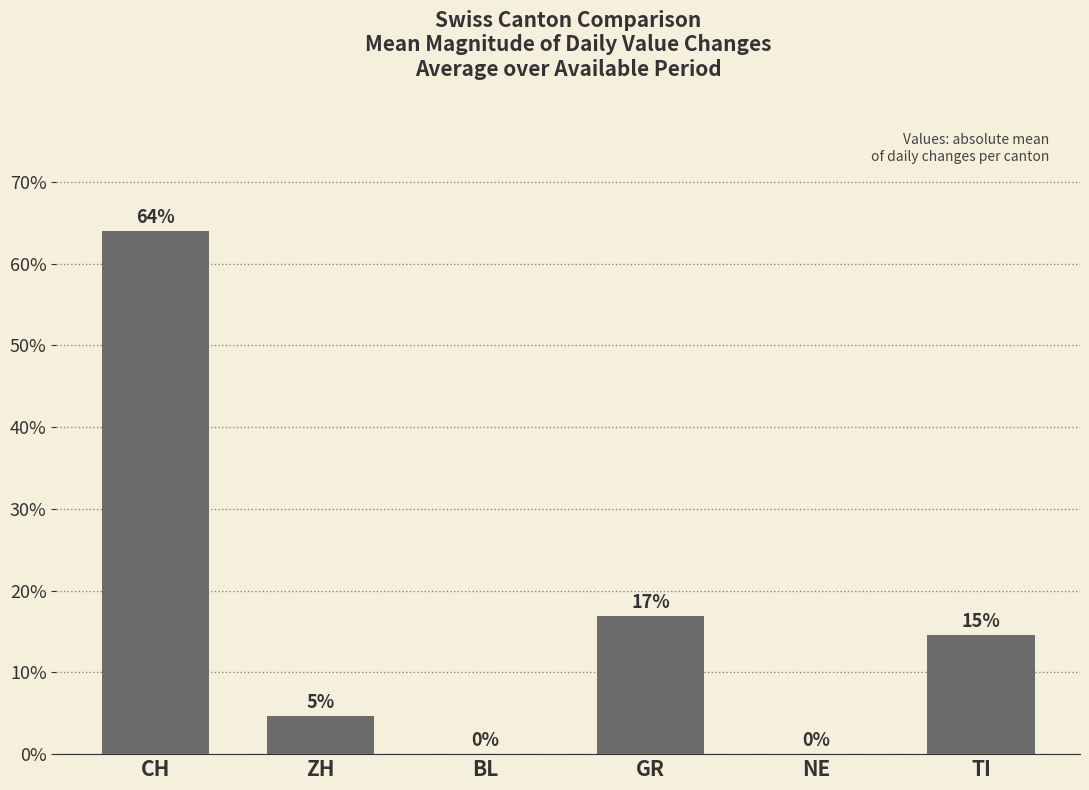

At which label is the value closest to 31?

GR